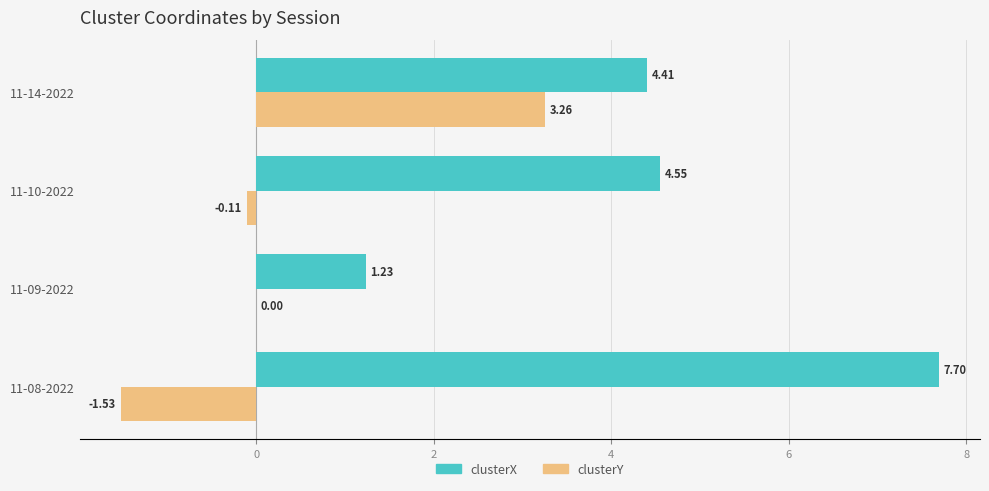

What is the sum of the clusterX values at 11-09-2022 and 11-08-2022?

8.9